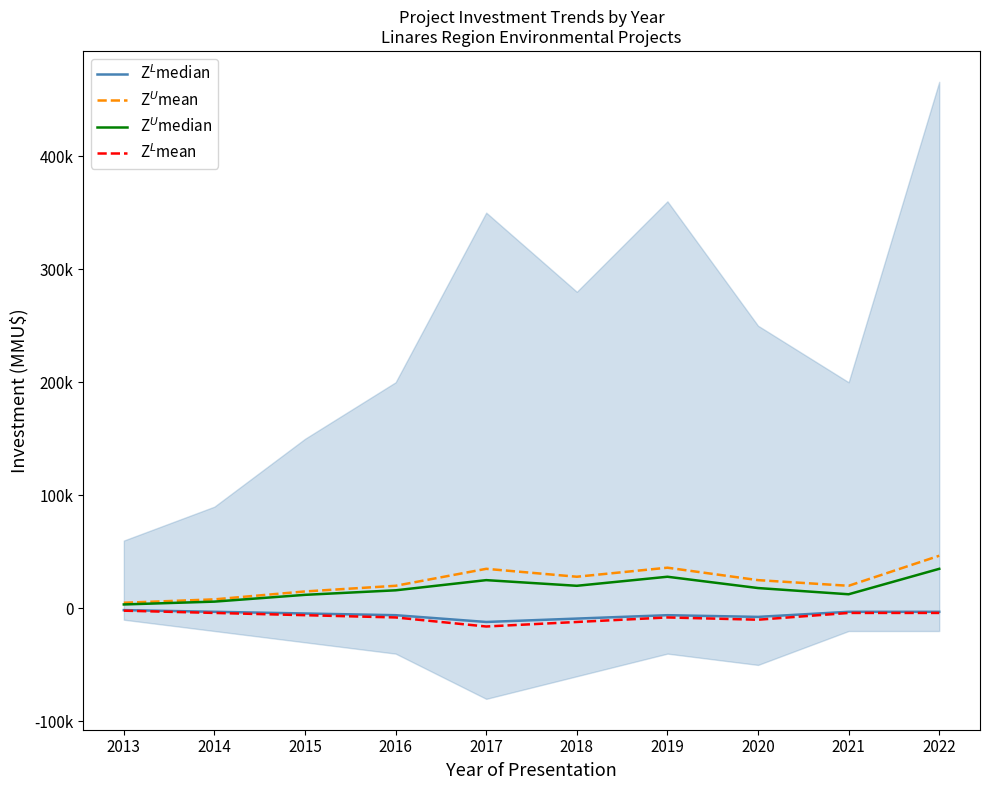

What is the spread (max minus min) of values at 2015?

21000